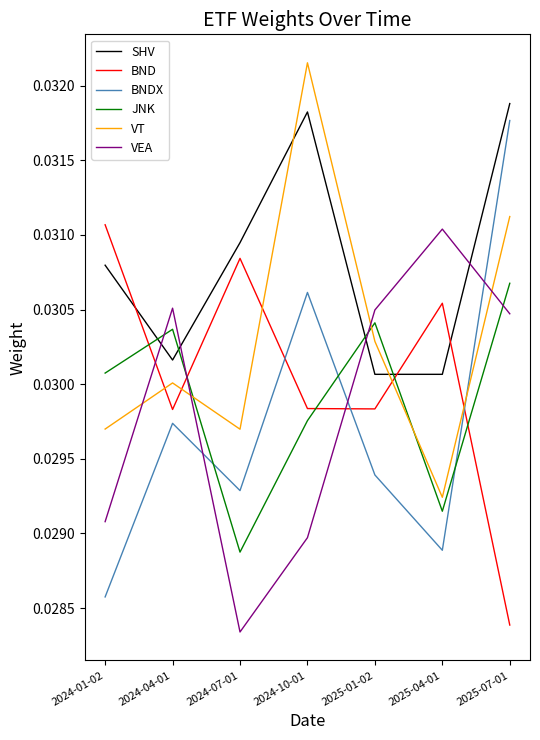

Rank the categories by JNK value from highest to lowest.

2025-07-01, 2025-01-02, 2024-04-01, 2024-01-02, 2024-10-01, 2025-04-01, 2024-07-01